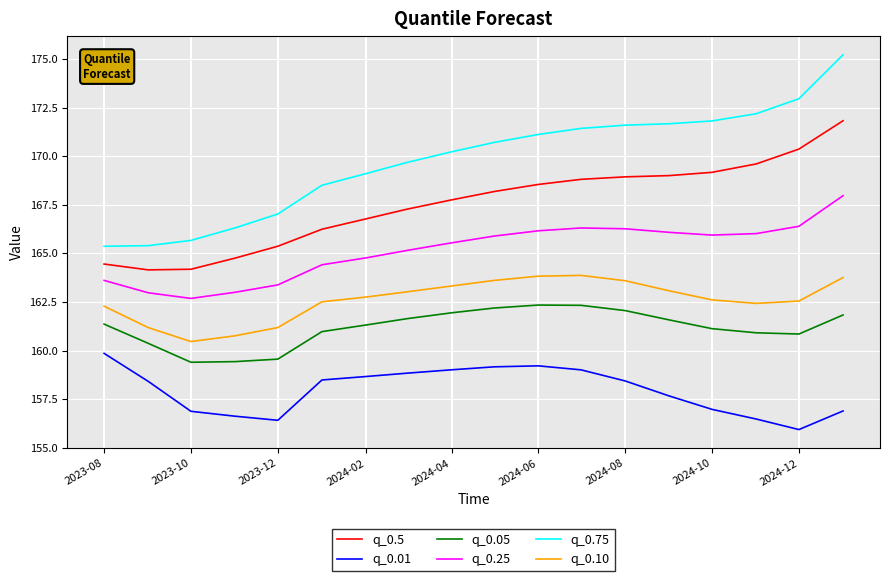

What is the difference between the maximum and minimum values in the q_0.5 series?

7.7